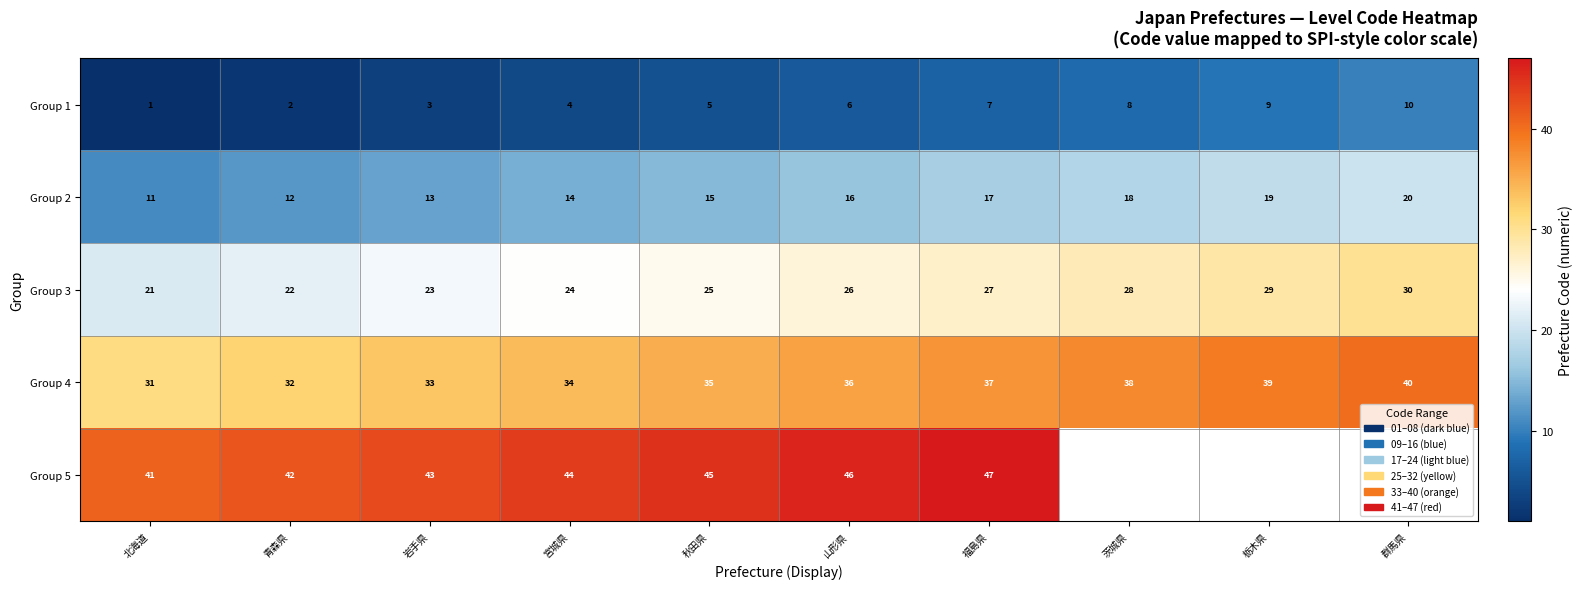

What is the difference between the highest and lowest values at 青森県?

40